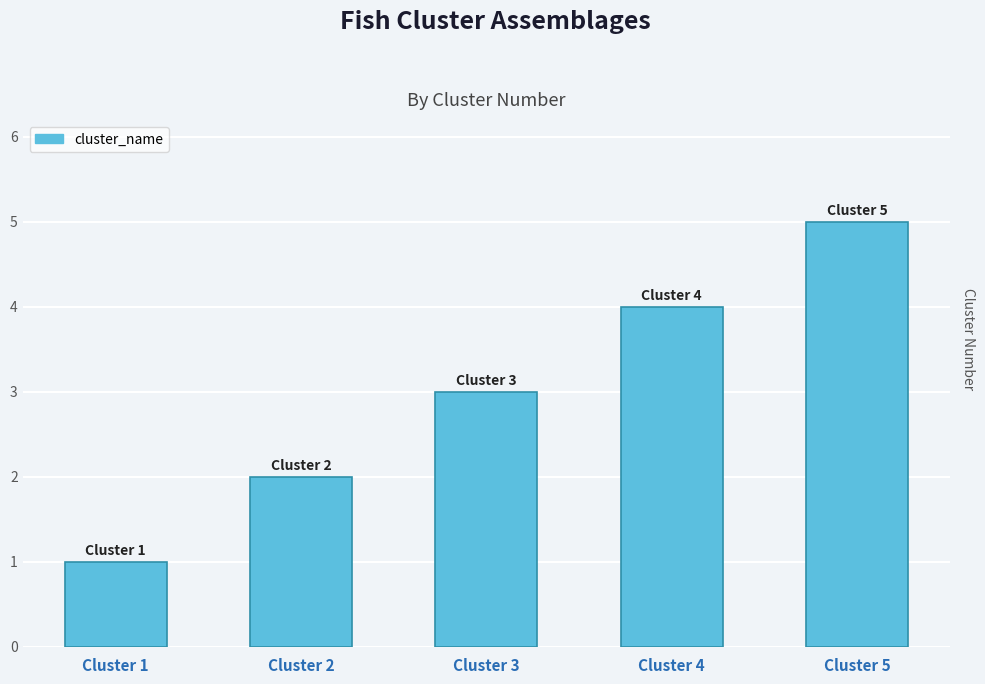

What is the smallest value displayed?

1